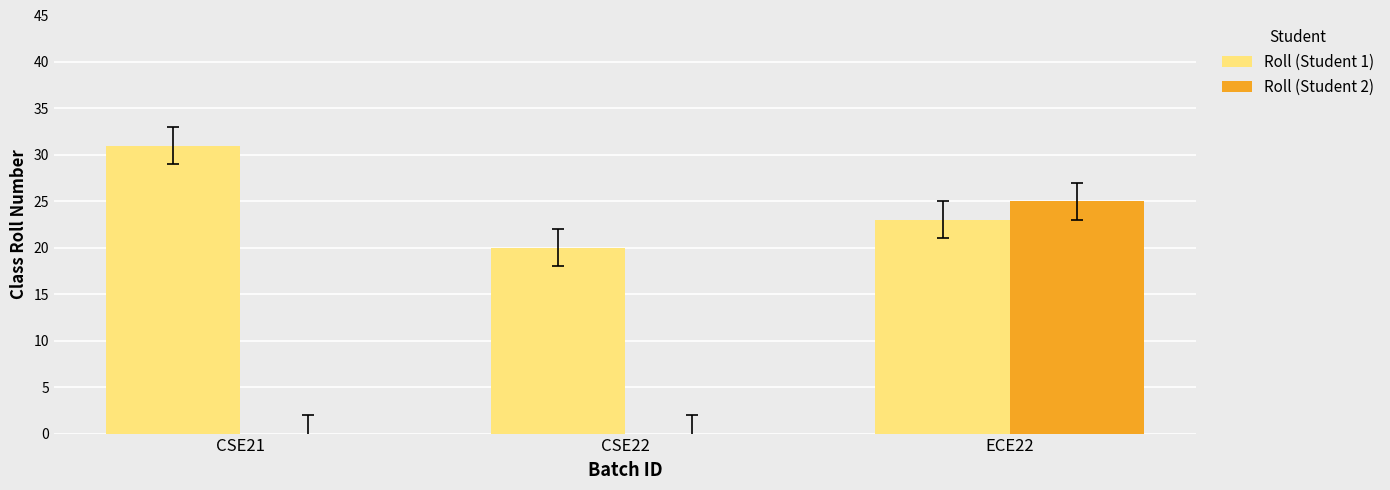

Which series changed the most between CSE22 and ECE22?

Roll (Student 2)